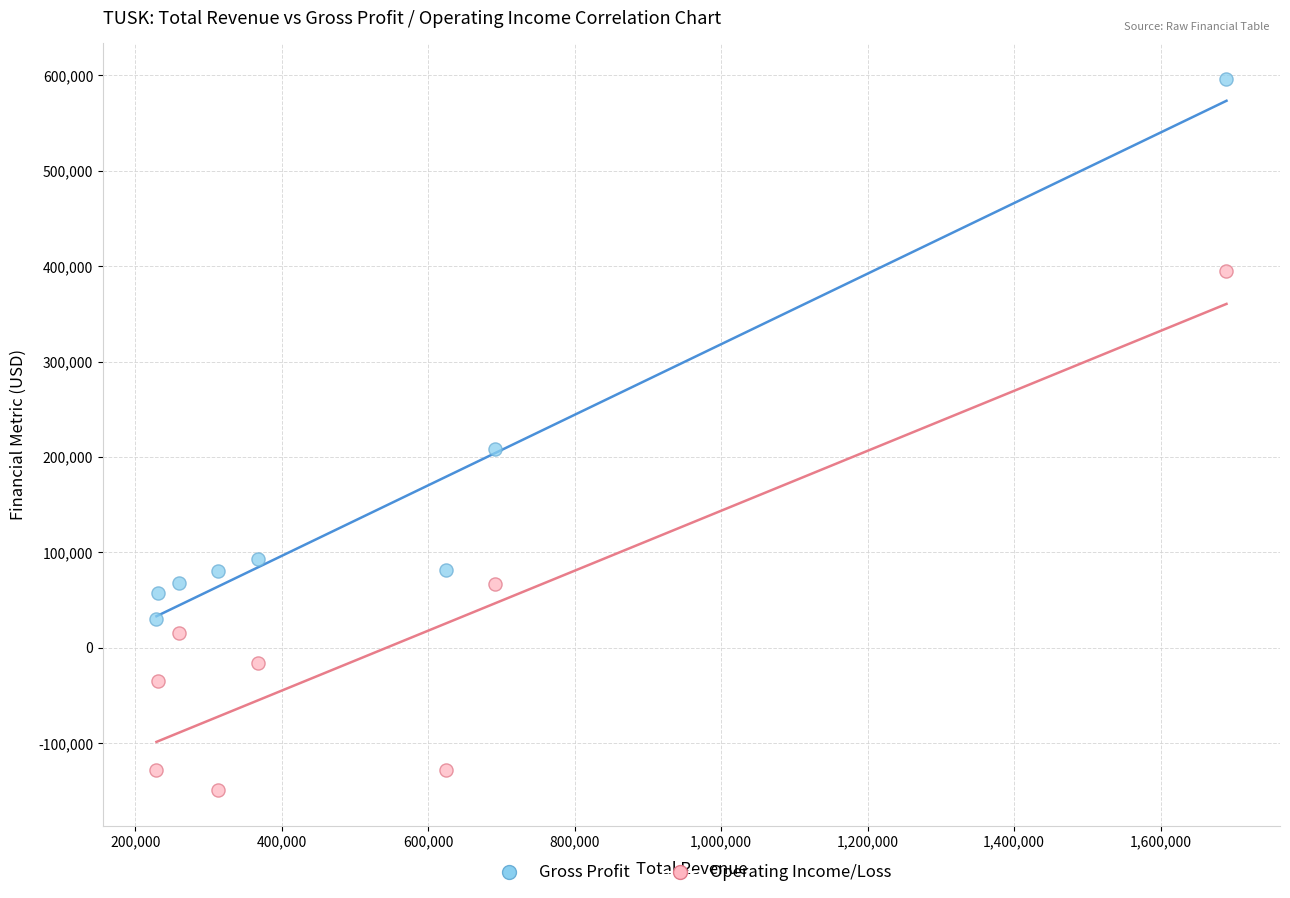

In the Gross Profit series, what Y value is closest to 313450?

208900